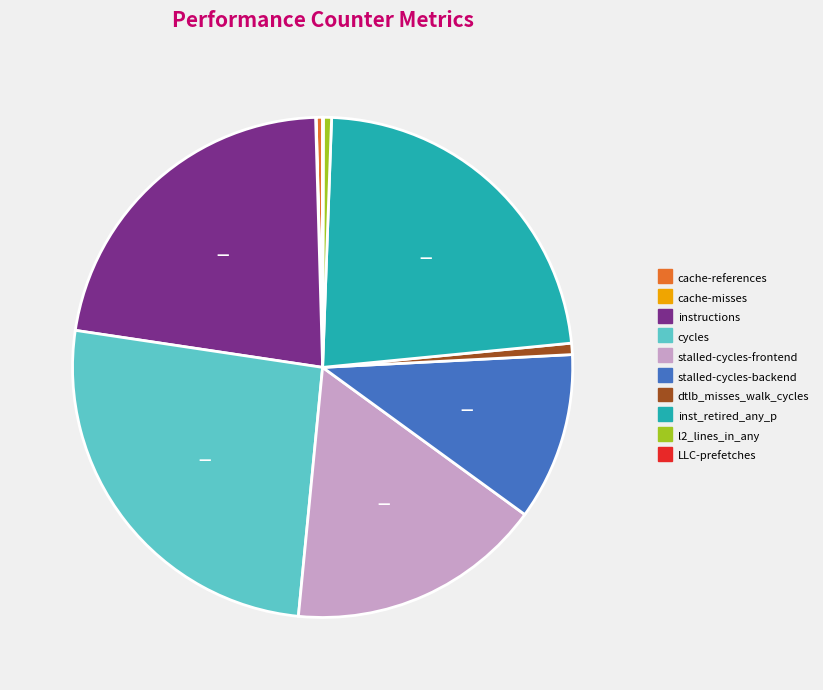

Does instructions account for over 50% of the chart?

No